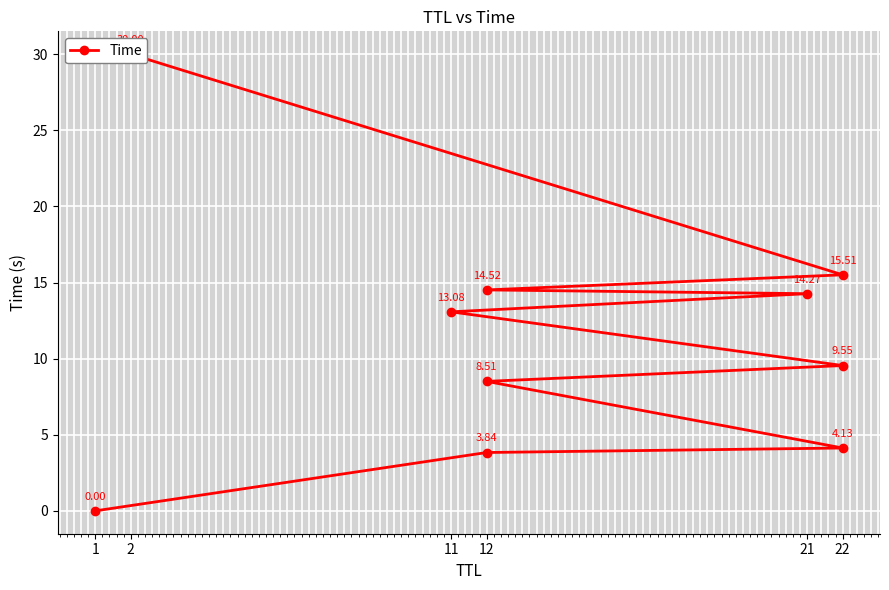

Is it true that the value at 22 is 2.0?

False